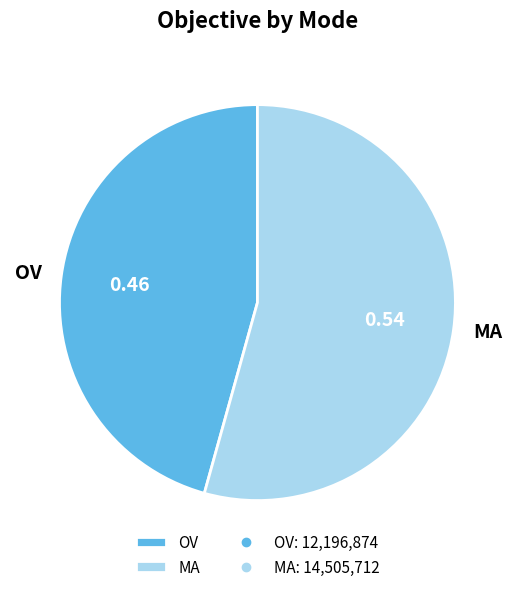

What is the majority slice?

MA